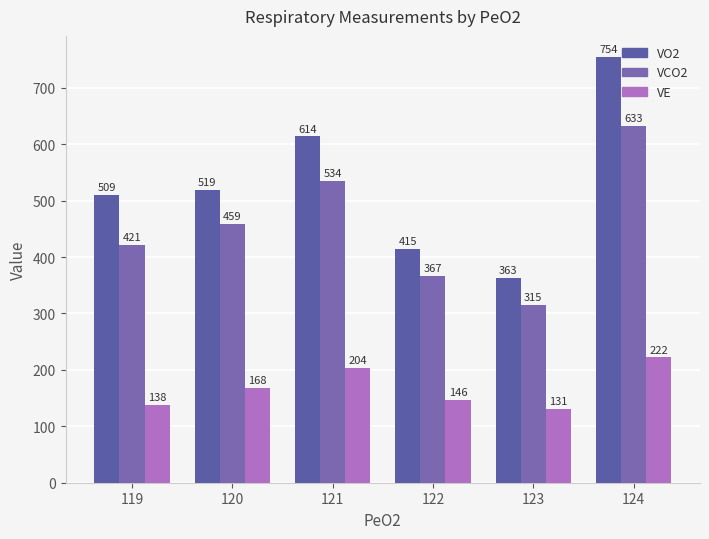

What is the value of the VE bar at the 1st from the left?

138.3